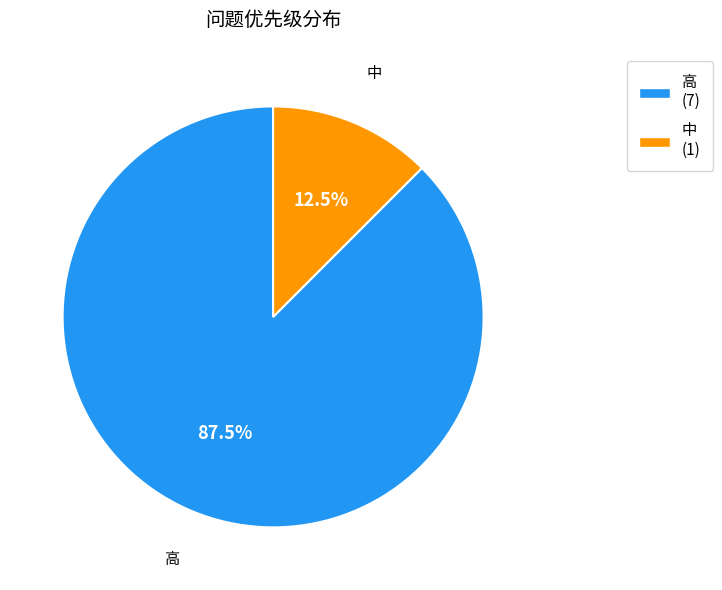

How many segments does this pie chart have?

2